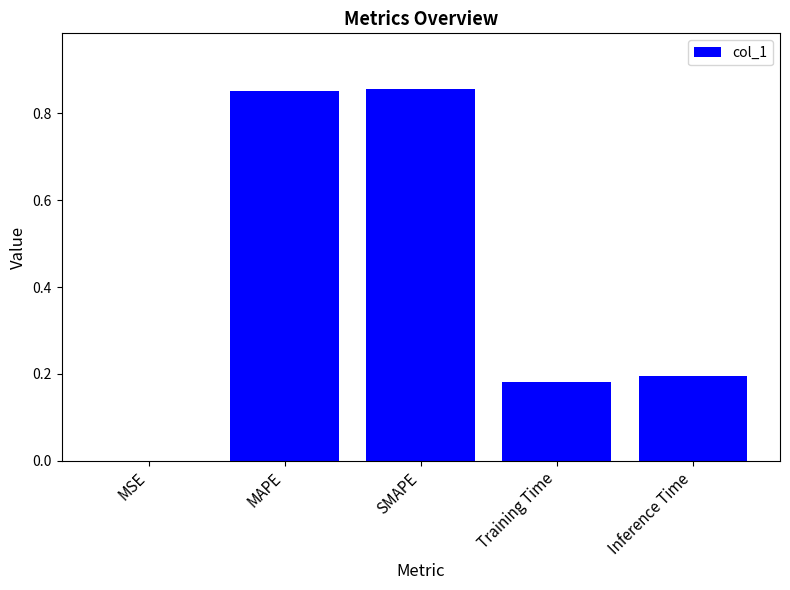

The value at Inference Time is 0.2. True or false?

True